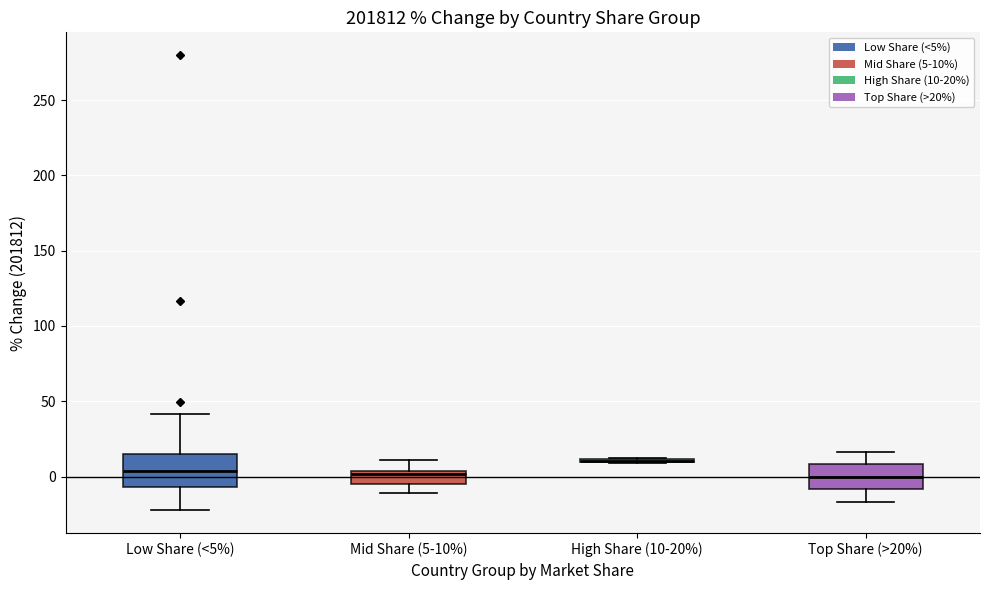

Reading left to right, read every box against the y-axis: the position of its median line, the range the box covers, and the ends of its whiskers. The values are not printed on the chart, so give them approximately, as read against the axis.

Low Share (<5%): median 5, box -5 to 15, whiskers -20 to 40
Mid Share (5-10%): median 0, box -5 to 5, whiskers -10 to 10
High Share (10-20%): box collapsed to a line at 10, whiskers 10 to 10
Top Share (>20%): median 0, box -10 to 10, whiskers -15 to 15